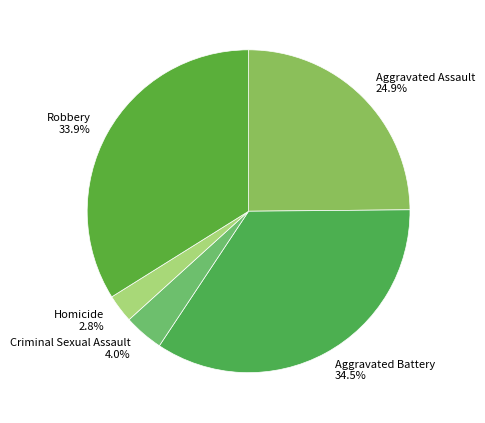

To the nearest percent, what is the combined percentage of Aggravated Assault and Robbery?

59%